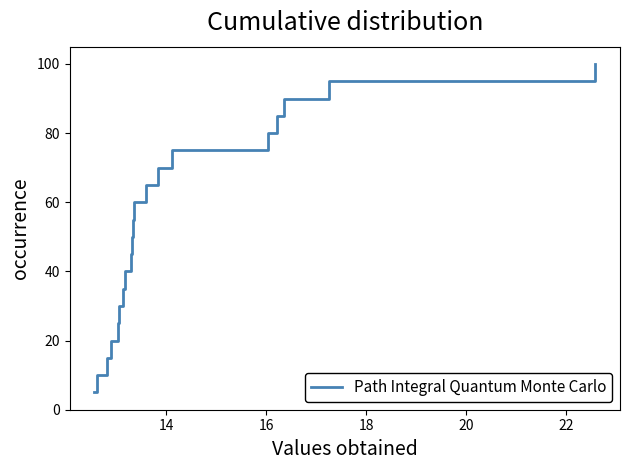

What is the difference between the maximum and minimum values?

95.0